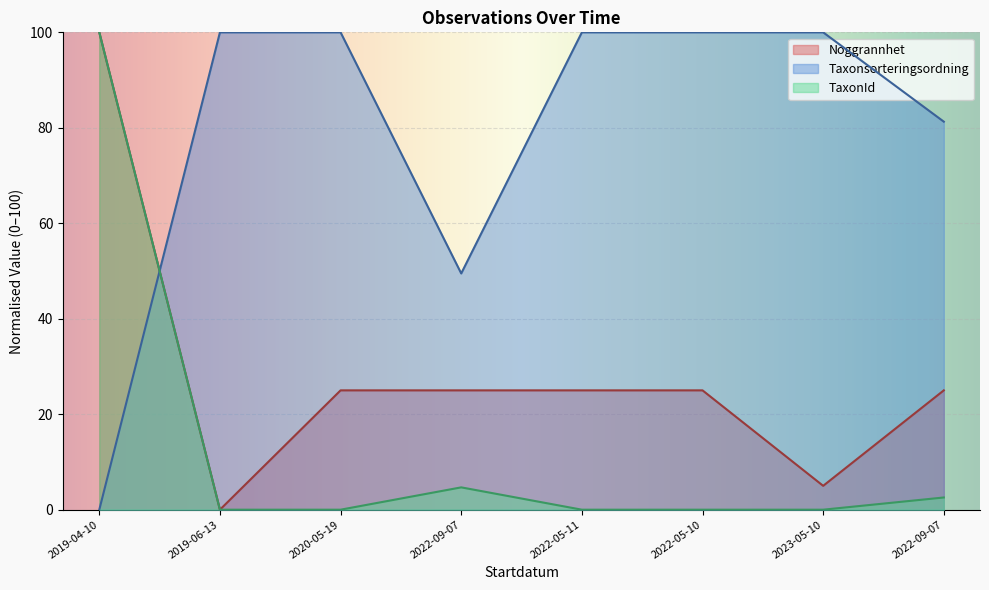

At which category does the chart reach its minimum across all series?

2019-06-13